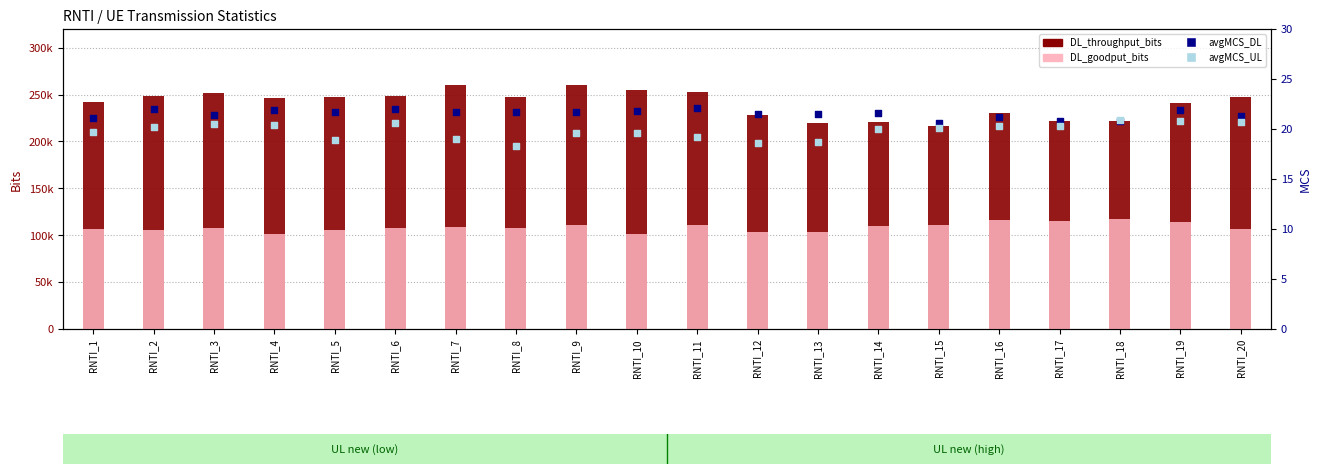

Is the value of DL_goodput_bits at RNTI_18 greater than the value of avgMCS_DL at RNTI_13?

Yes